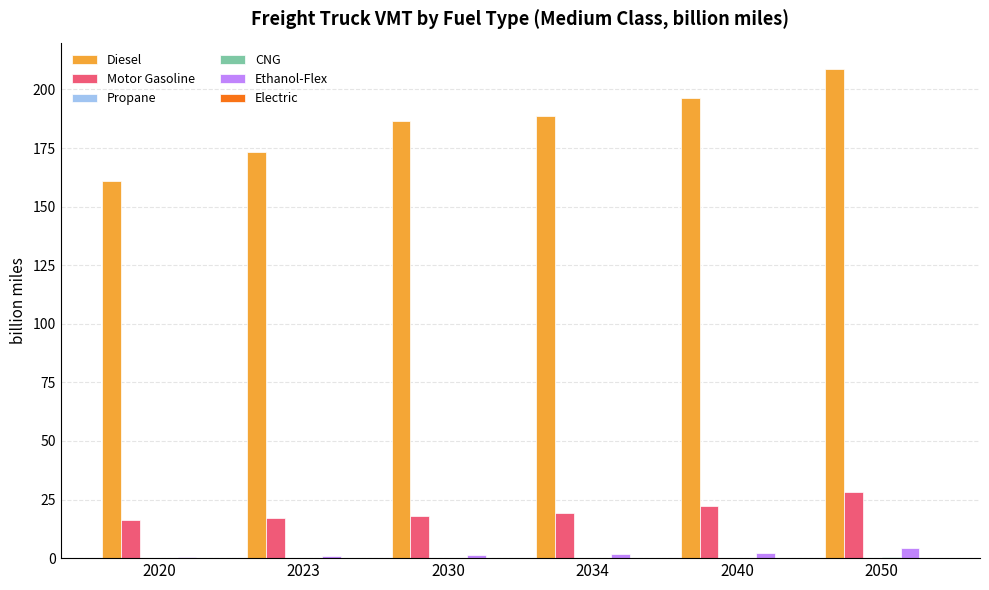

Is it true that Motor Gasoline equals 38.7 at 2040?

False